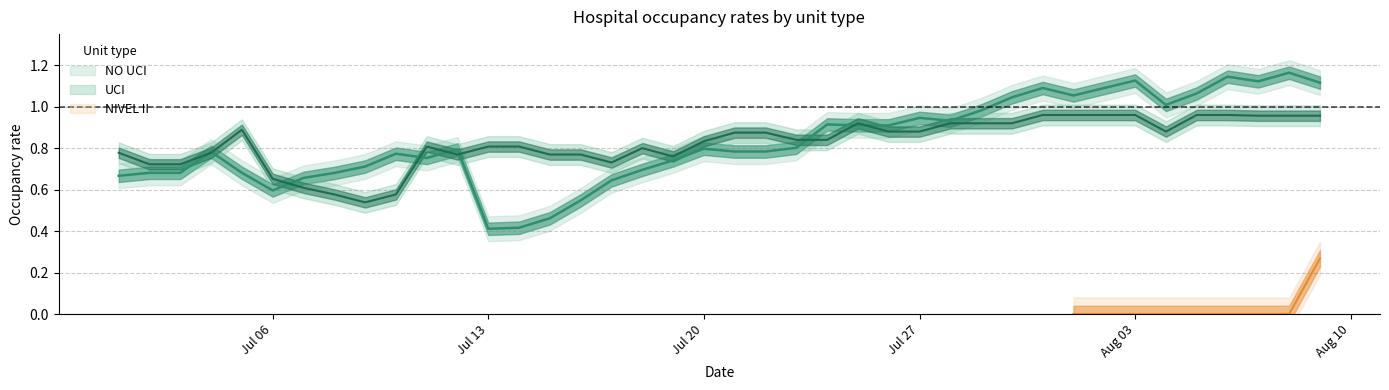

Does the chart have visible grid lines?

Yes